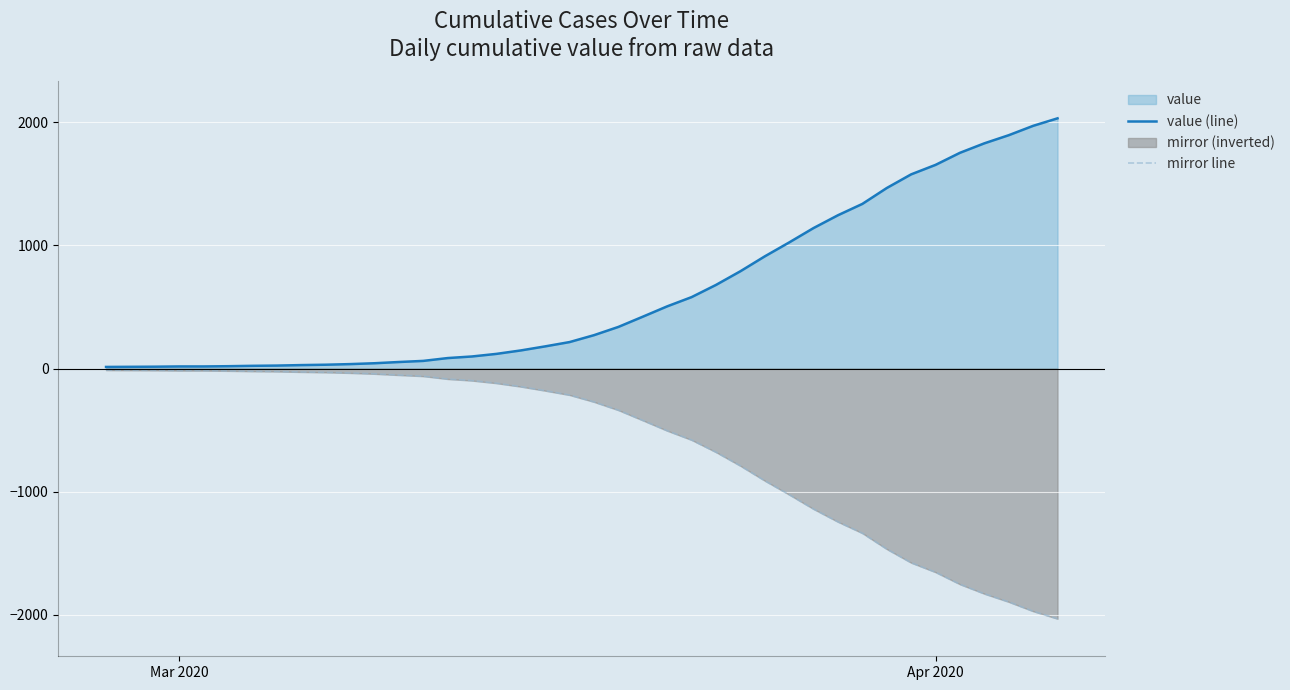

Which series has the largest total across all categories?

value (line)